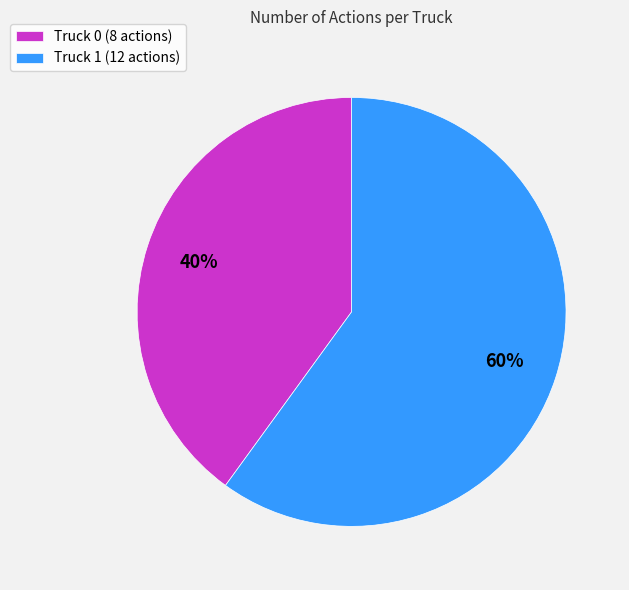

To the nearest percent, what percentage of the pie is Truck 0?

40%